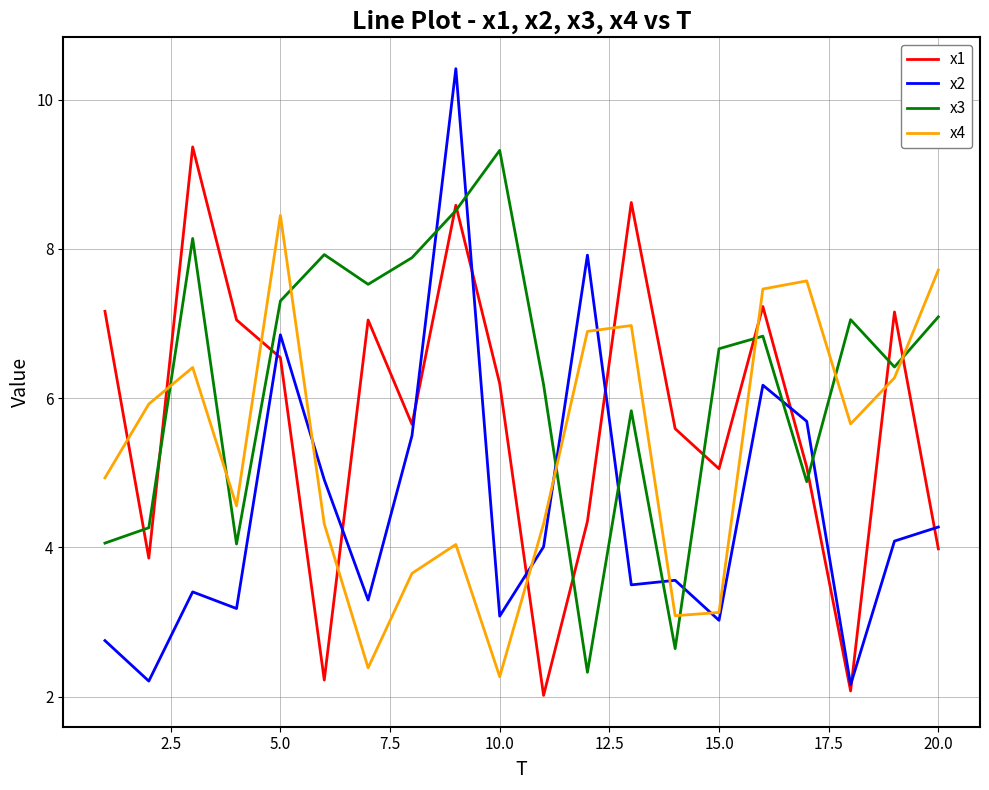

What is the minimum value shown in the chart?

2.0